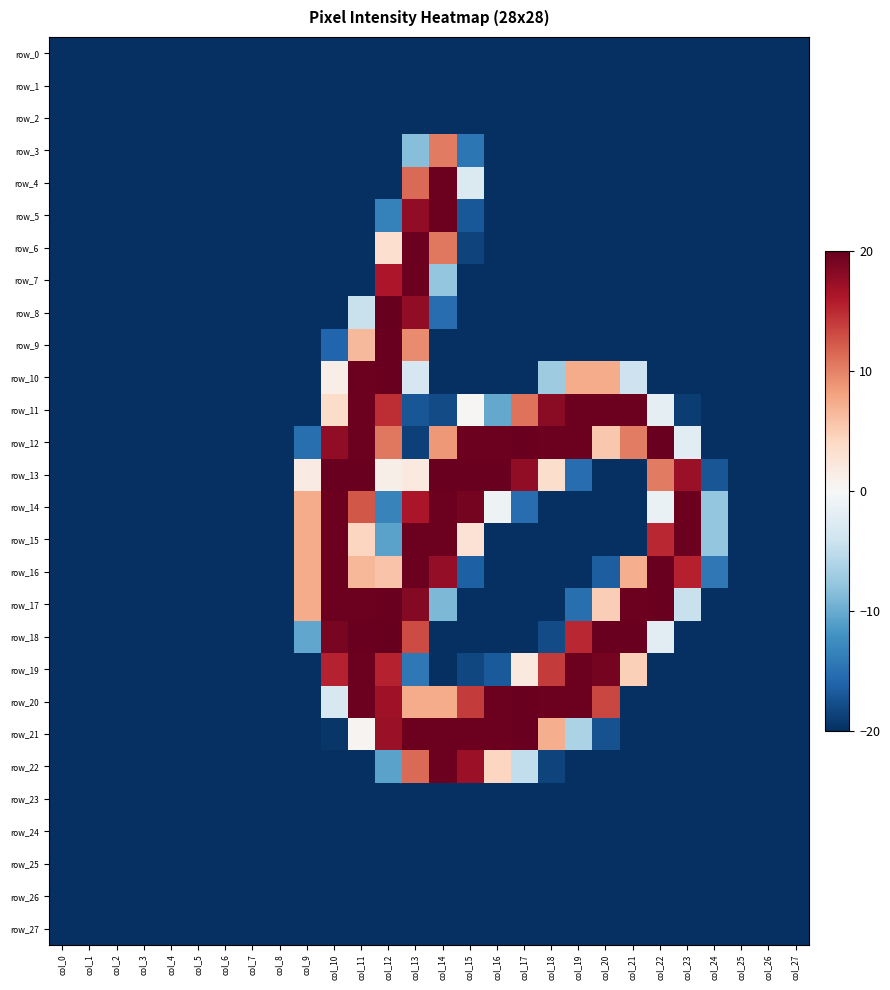

What value does the row_13 series have at col_13?

2.0